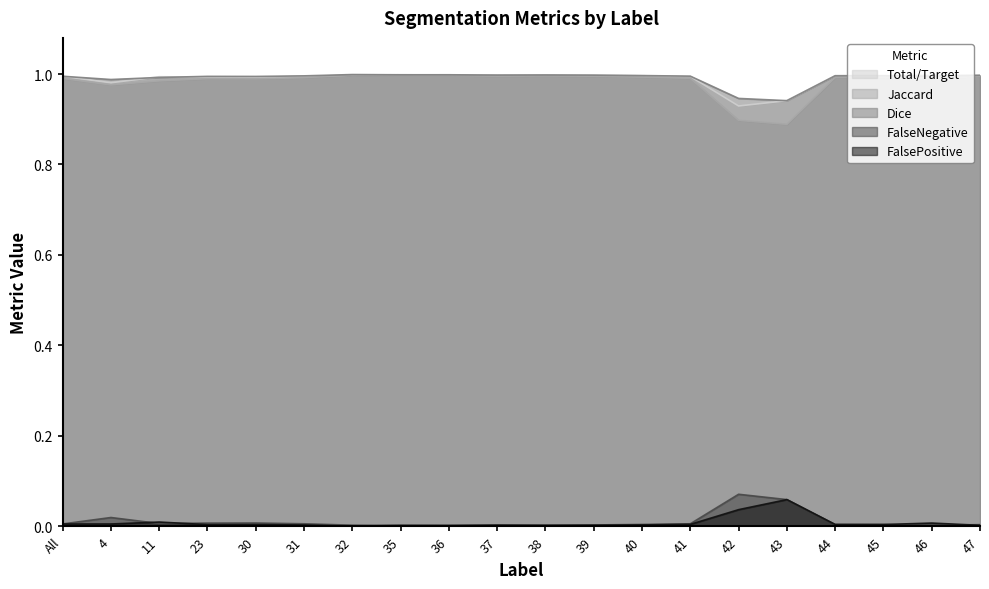

True or false: Jaccard and FalsePositive cross at least once.

False